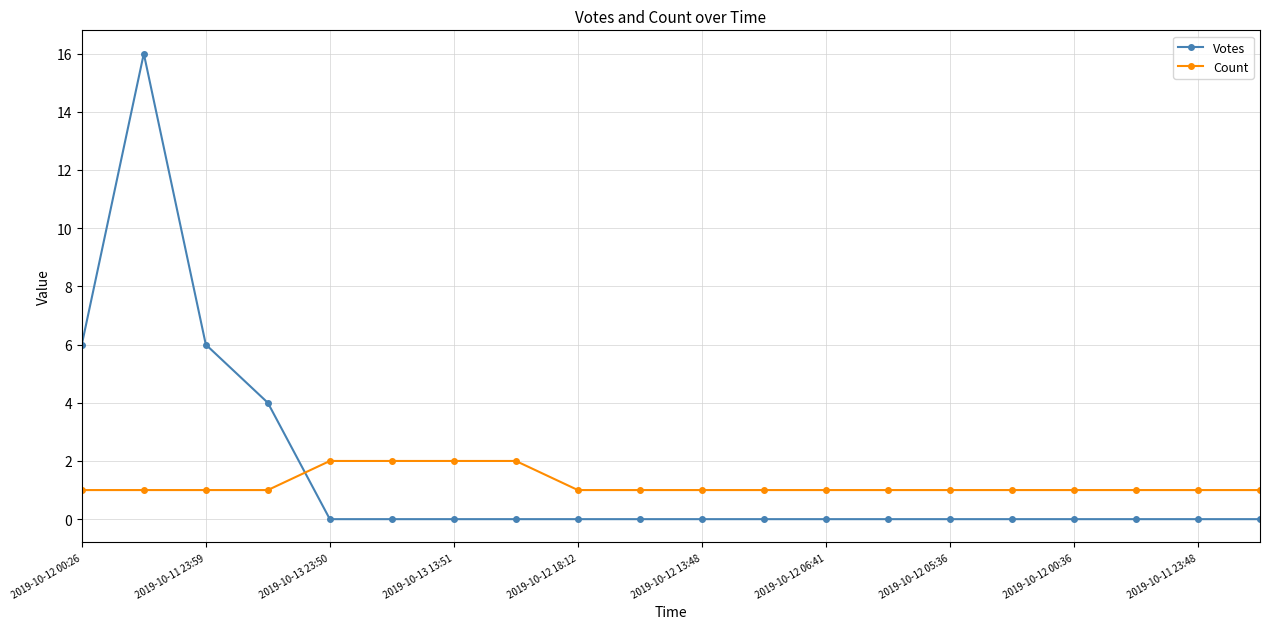

Does the chart have visible grid lines?

Yes